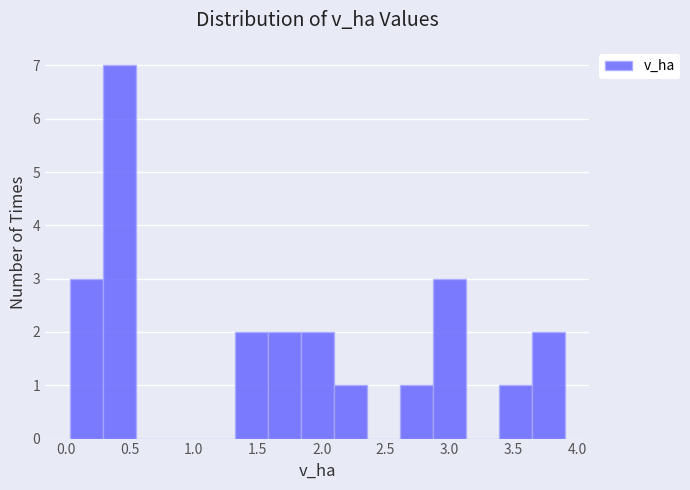

Reading left to right, list every bar in this chart as the range it spans on the x-axis followed by its height. Neither the bar edges nor the heights are printed on the chart, so give them approximately, as read against the axes.

0.05 to 0.30: 3
0.30 to 0.55: 7
0.55 to 0.80: 0
0.80 to 1.05: 0
1.05 to 1.30: 0
1.30 to 1.60: 2
1.60 to 1.85: 2
1.85 to 2.10: 2
2.10 to 2.35: 1
2.35 to 2.60: 0
2.60 to 2.85: 1
2.85 to 3.15: 3
3.15 to 3.40: 0
3.40 to 3.65: 1
3.65 to 3.90: 2